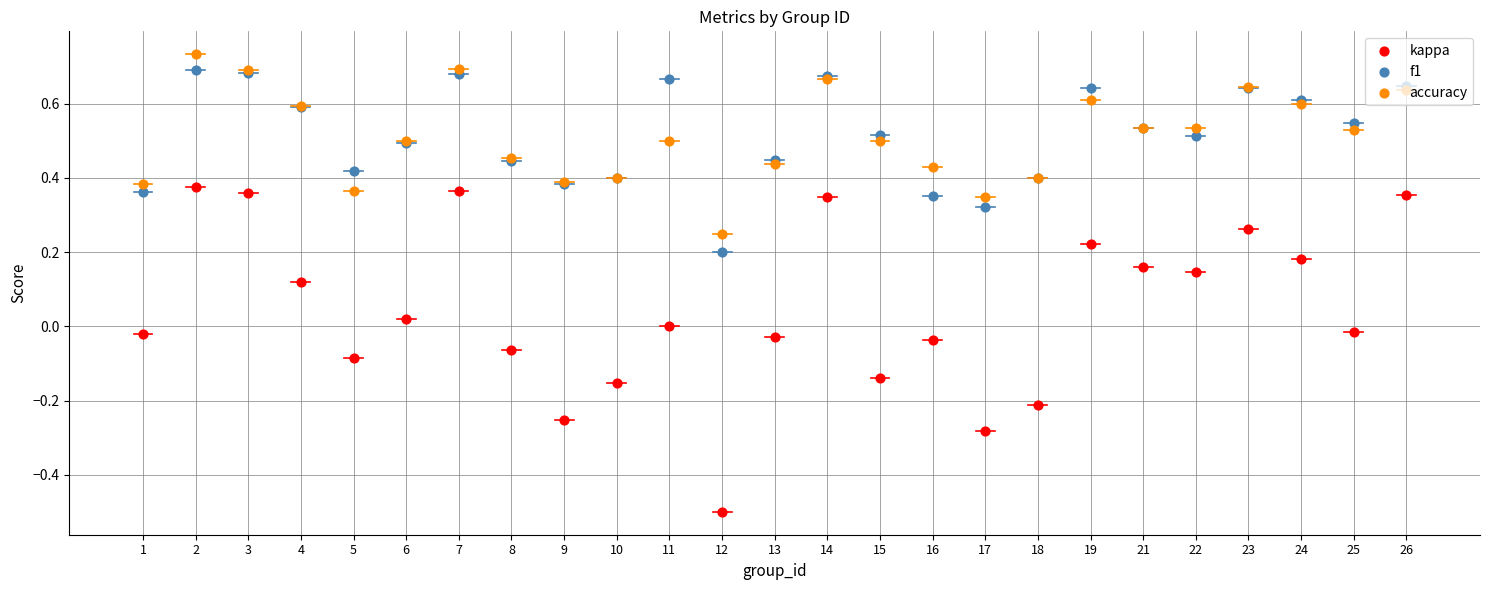

What are all the series names shown in the legend?

kappa, f1, accuracy